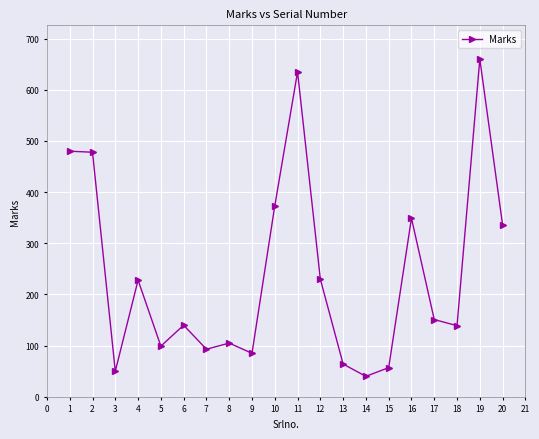

What is the sum of the values at 7 and 18?

232